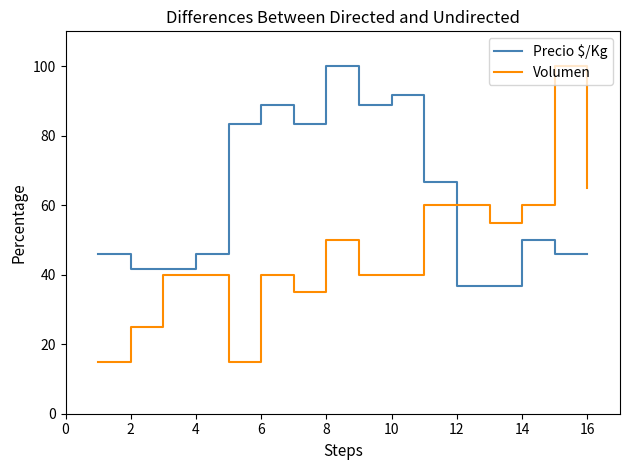

True or false: Precio $/Kg and Volumen cross at least once.

True